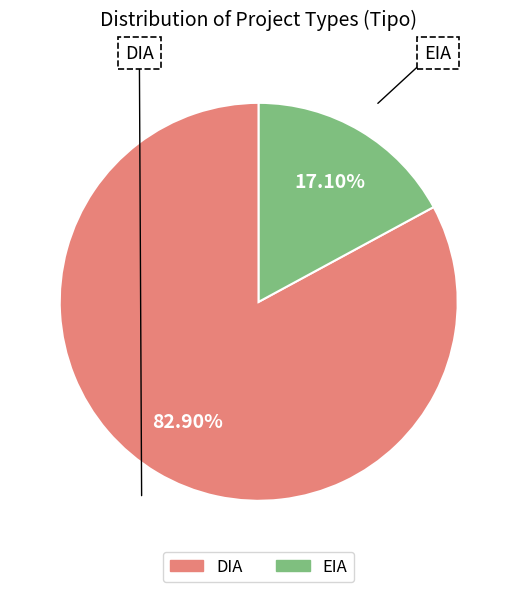

Combined, what portion of the pie is DIA and EIA?

100.0%